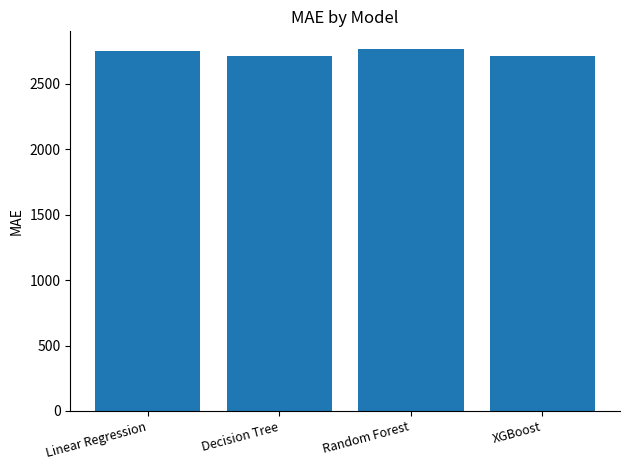

The chart shows a value of 2713.7 at XGBoost. True or false?

True